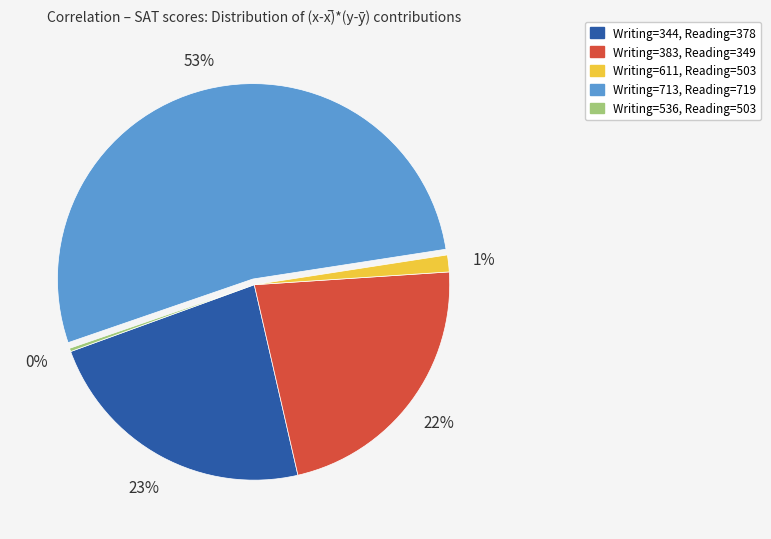

To the nearest percent, what is the average slice percentage?

20%